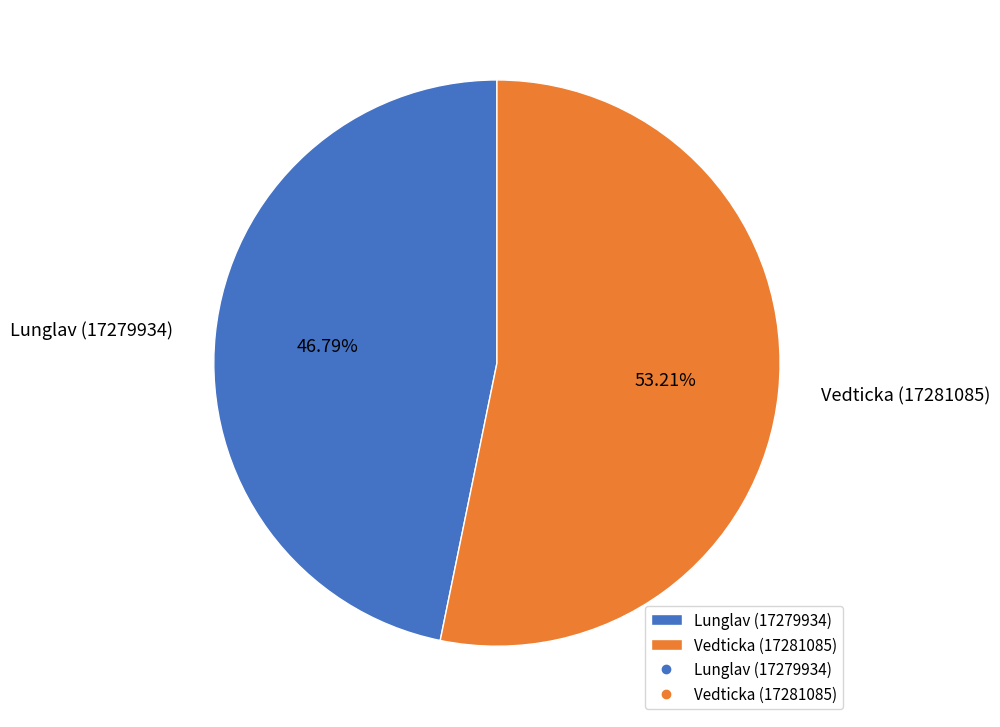

How many slices are in this pie chart?

2